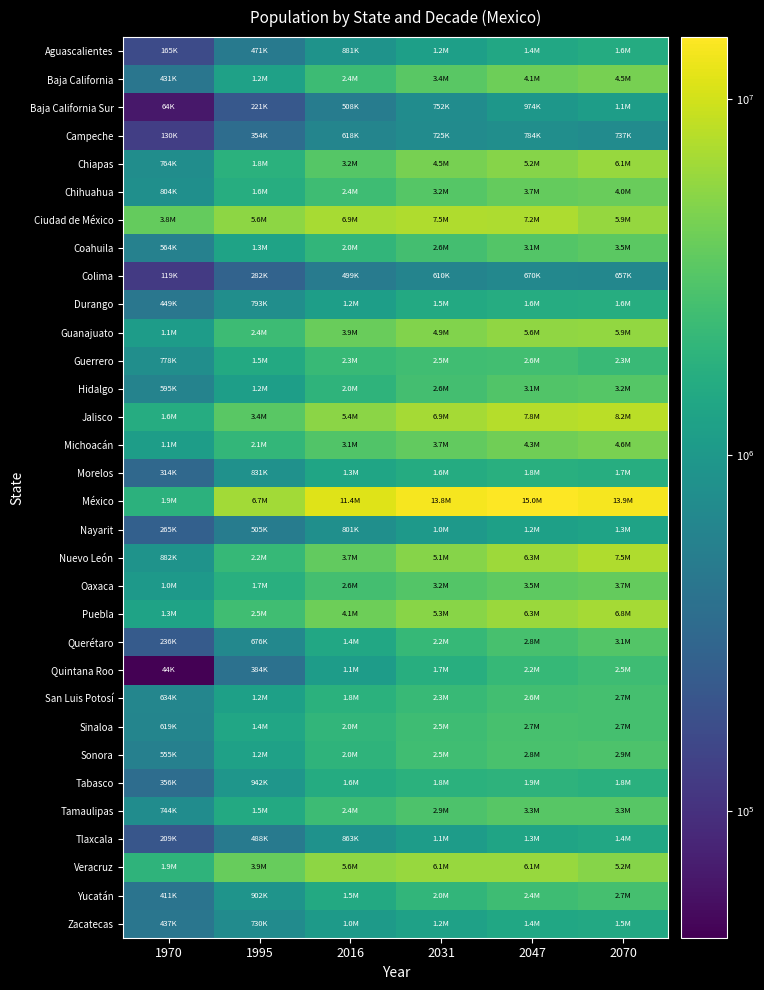

How many series are shown in this chart?

32